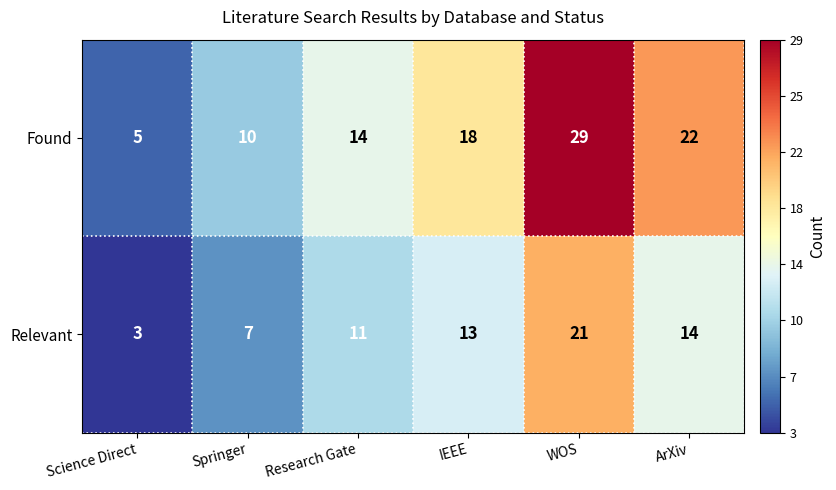

The Relevant series shows 6 at Research Gate. True or false?

False